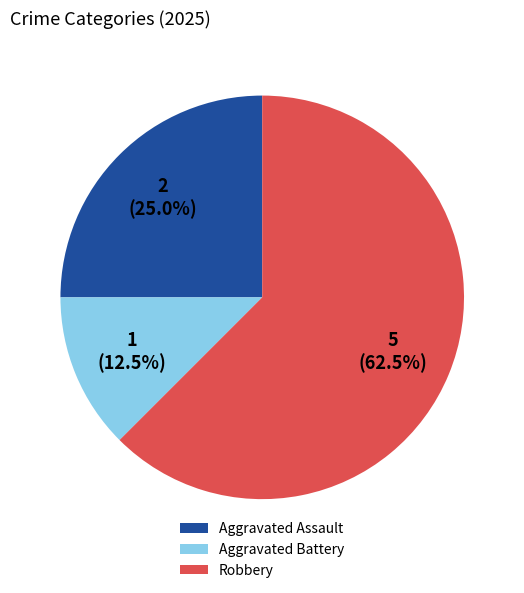

Is it true that Aggravated Battery is 1% of the pie?

False